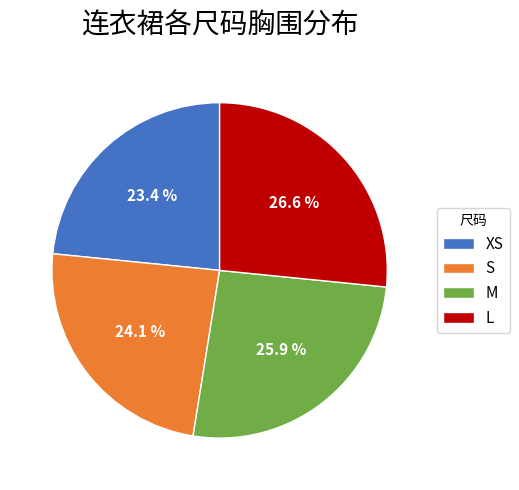

What is the total percentage of L and XS?

50.0%